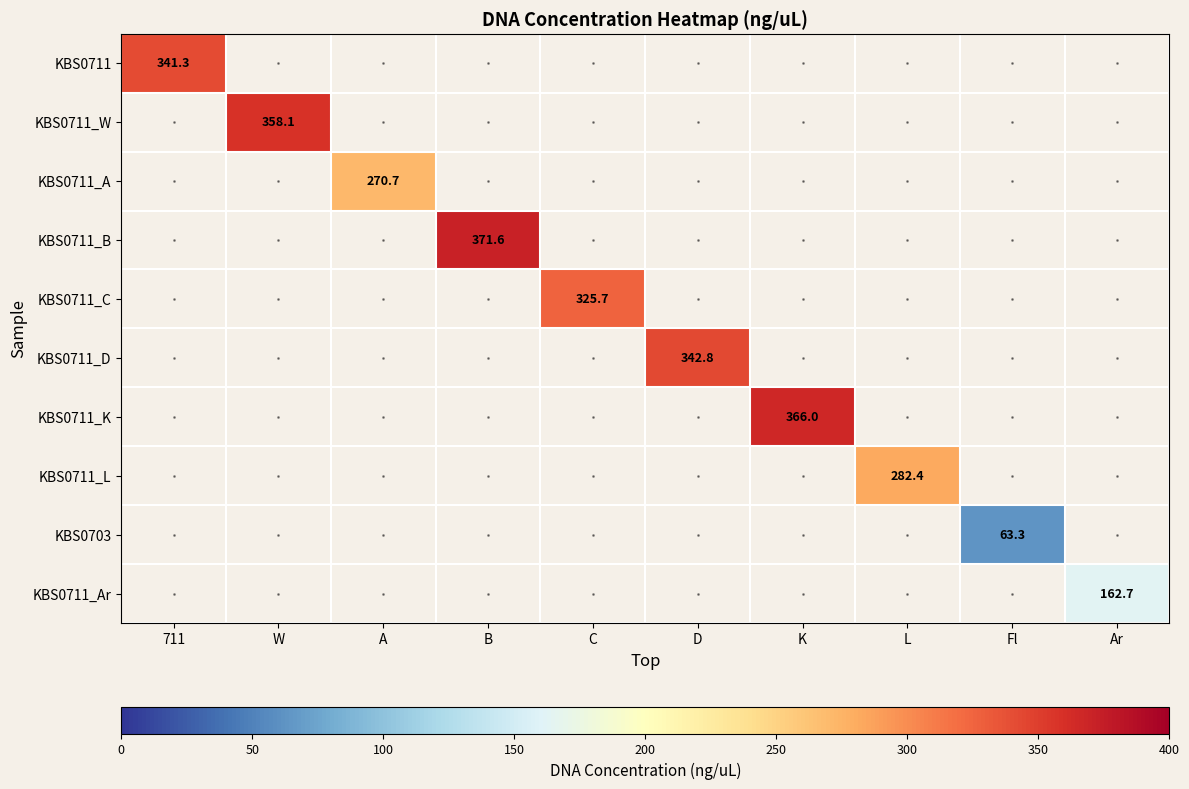

What is the greatest value displayed?

371.6